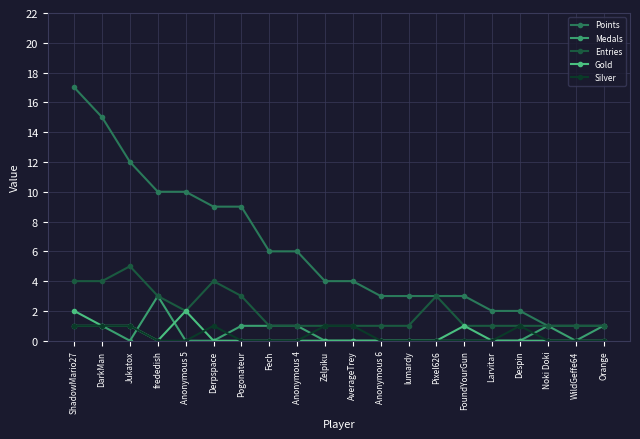

True or false: Points has more than 2 points higher than both neighbors.

False